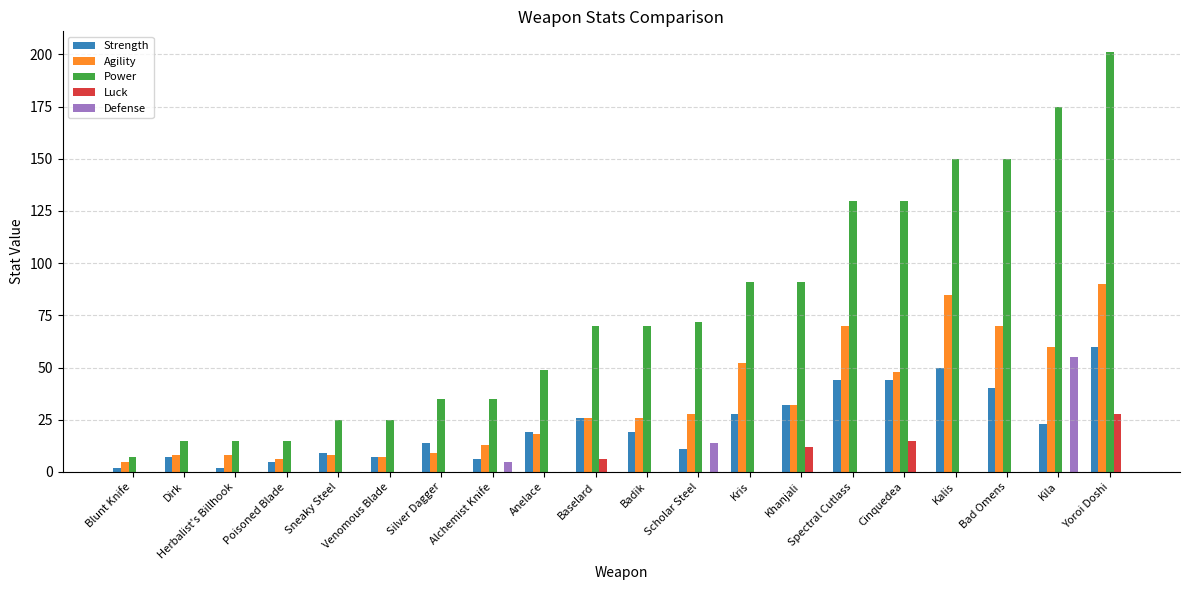

What is the sum of the Strength values at Kris and Spectral Cutlass?

72